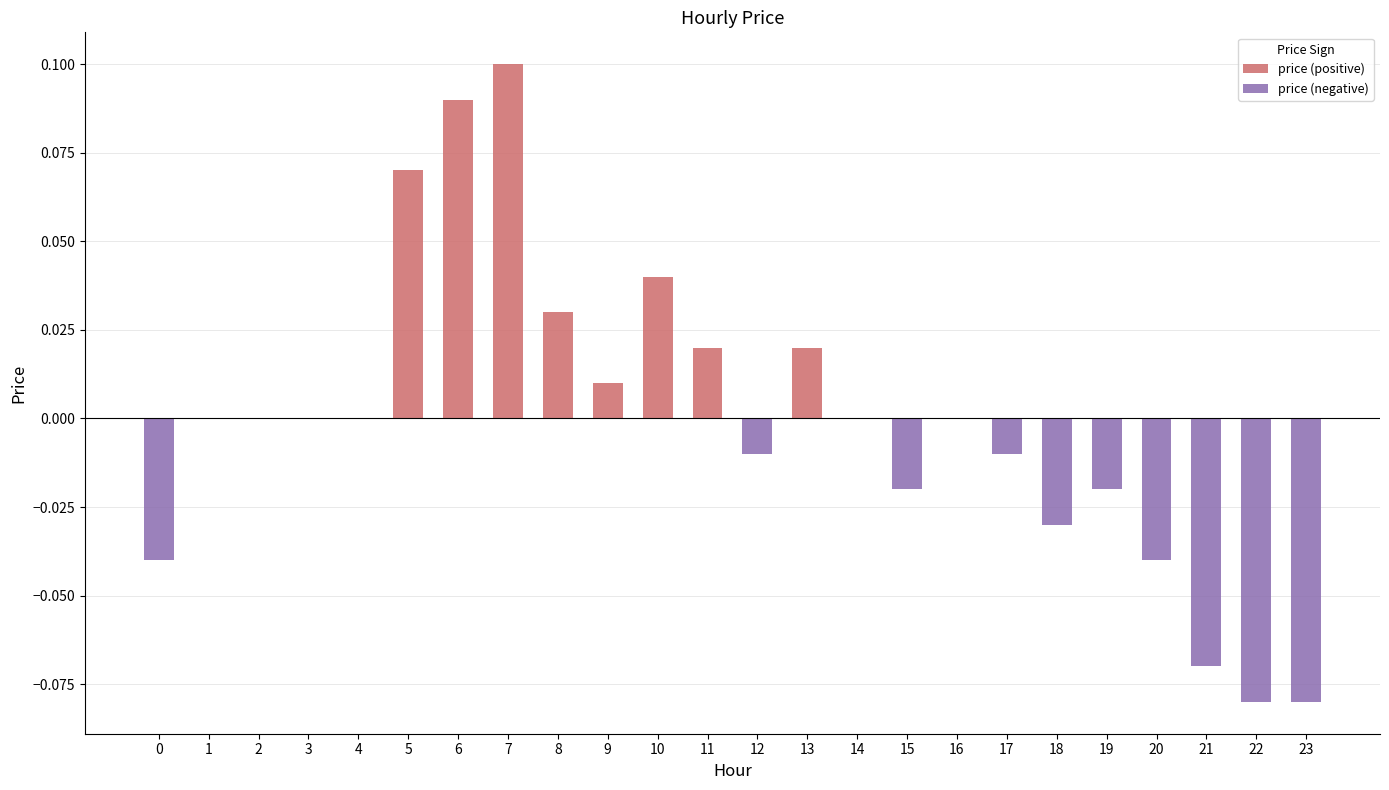

Are the bars horizontal?

No